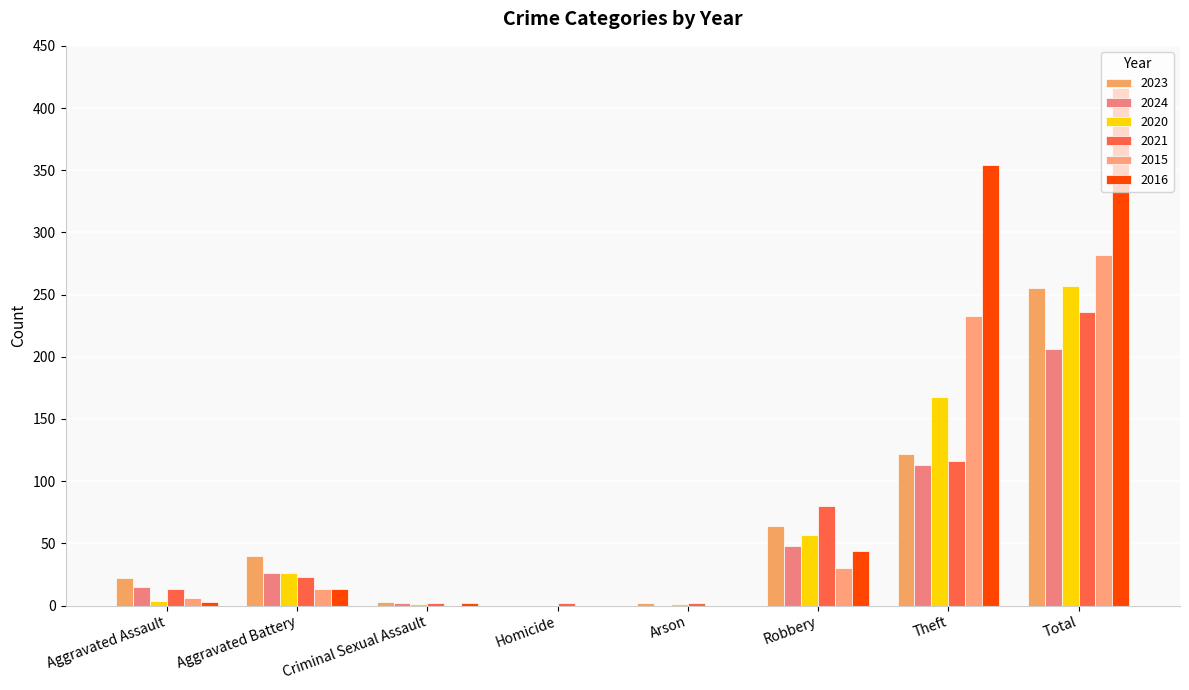

What is the average value of the 2023 series?

64